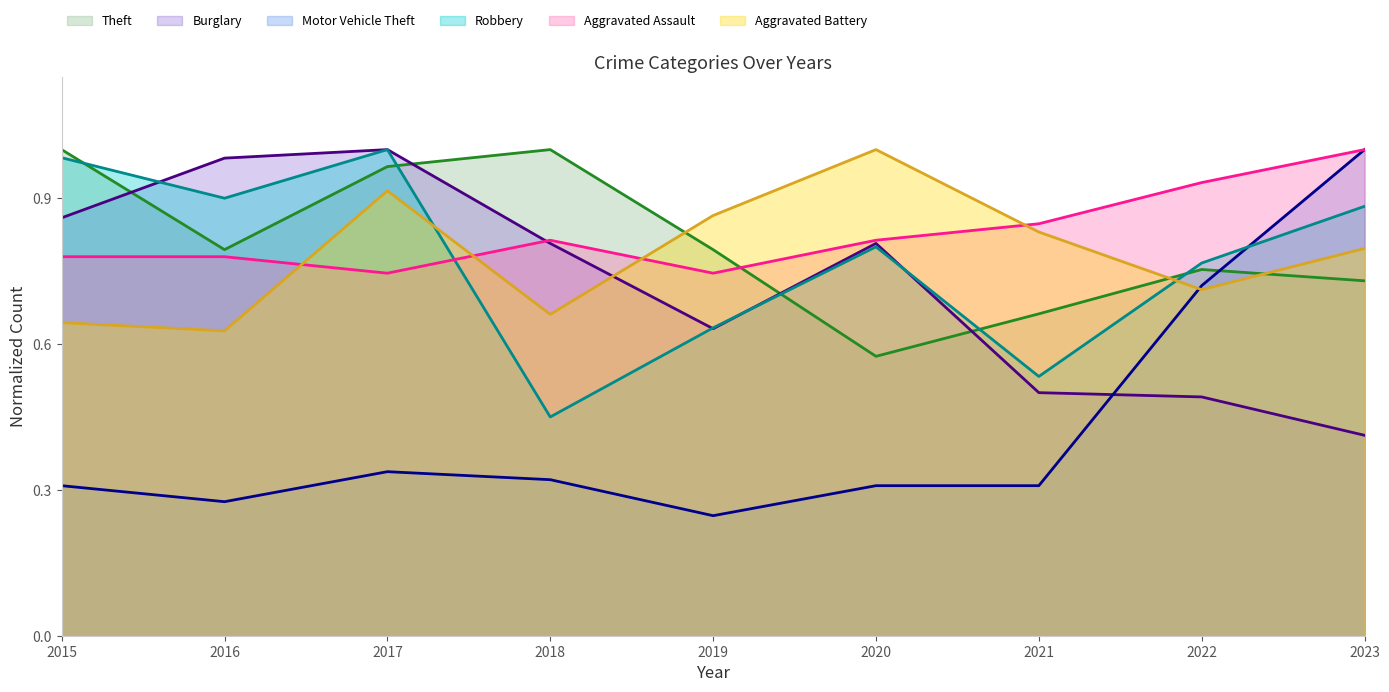

What is the total value across all series at 2023?

4.8